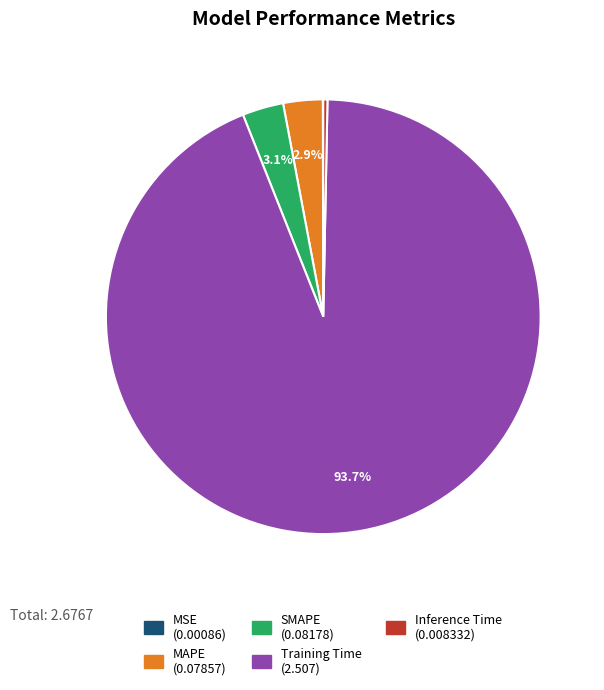

Which slice is the largest?

Training Time